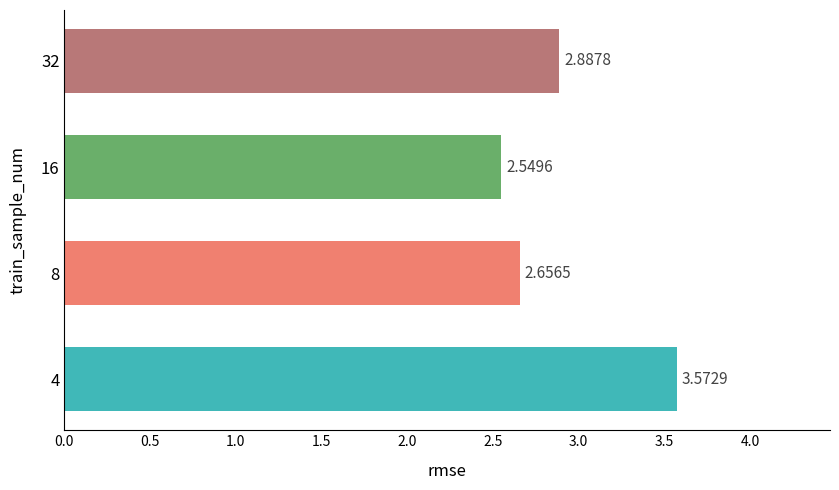

Which has a higher value, 16 or 32?

32